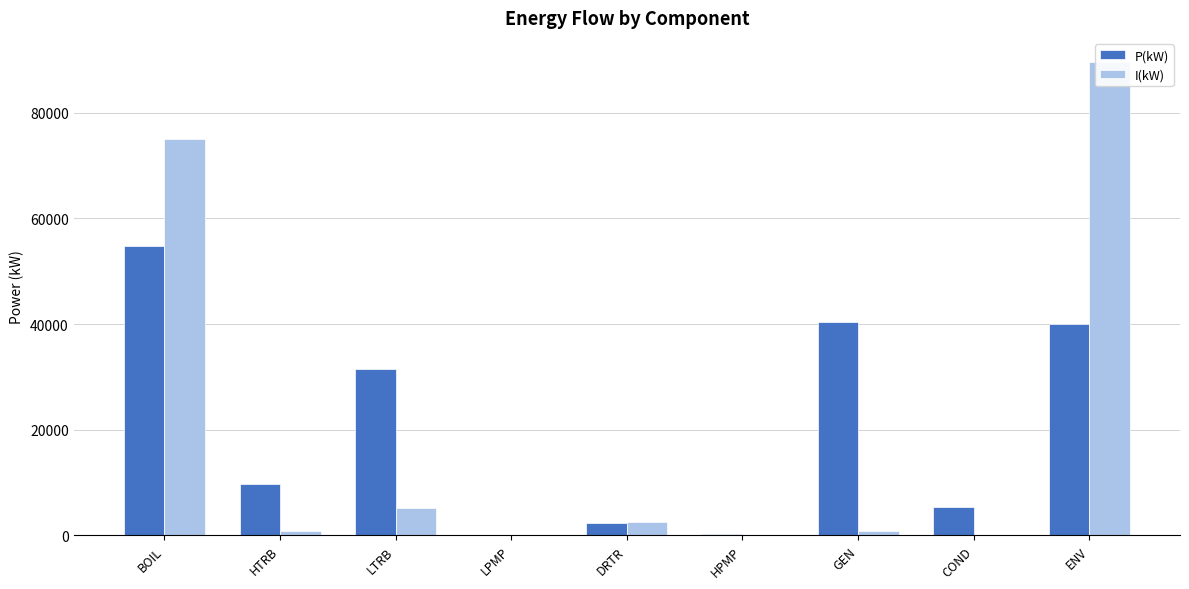

At which category is the sum across all series the highest?

BOIL